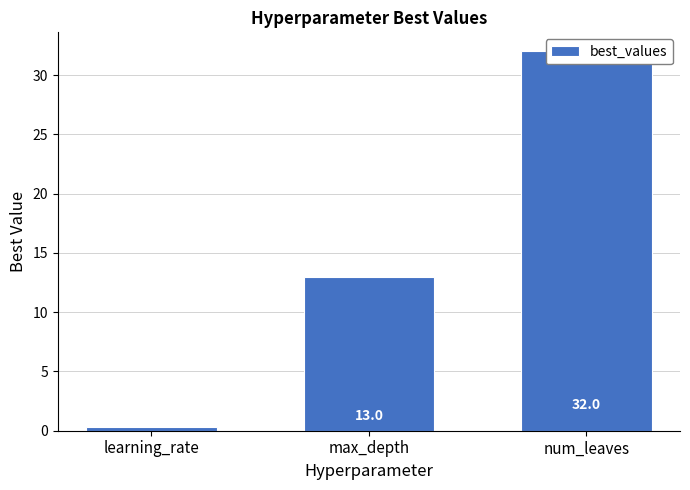

What is the label of the 3rd bar from the right?

learning_rate